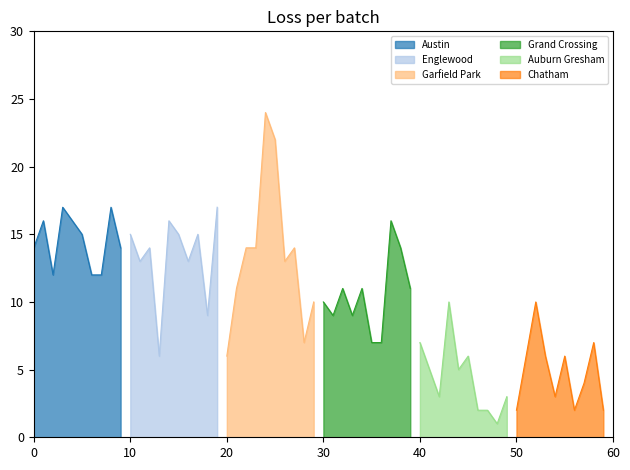

What is the minimum value for Austin?

12